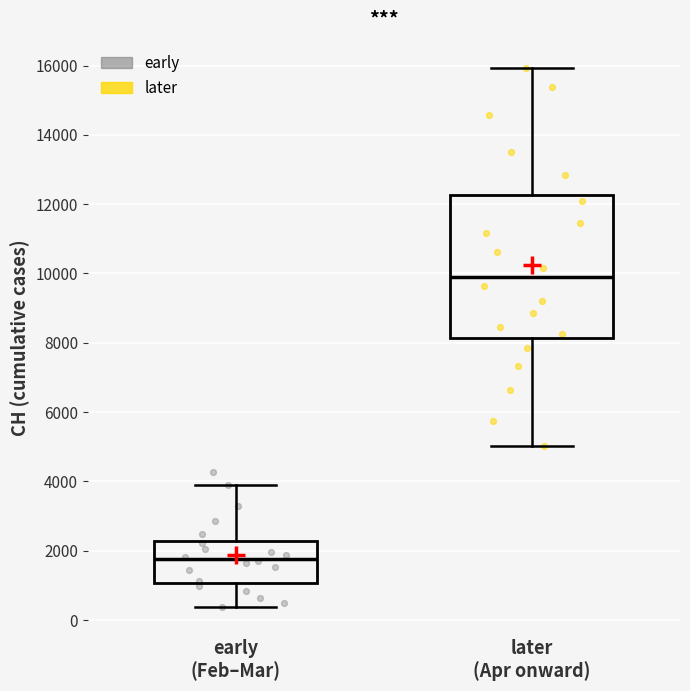

Reading left to right, transcribe this box plot: for each box, give where its median line is, the range the box spans, and where its two whiskers end, as read against the y-axis. The values are not printed on the chart, so give them approximately, as read against the axis.

early (Feb–Mar): median 1800, box 1000 to 2200, whiskers 400 to 4000
later (Apr onward): median 10000, box 8200 to 12200, whiskers 5000 to 16000